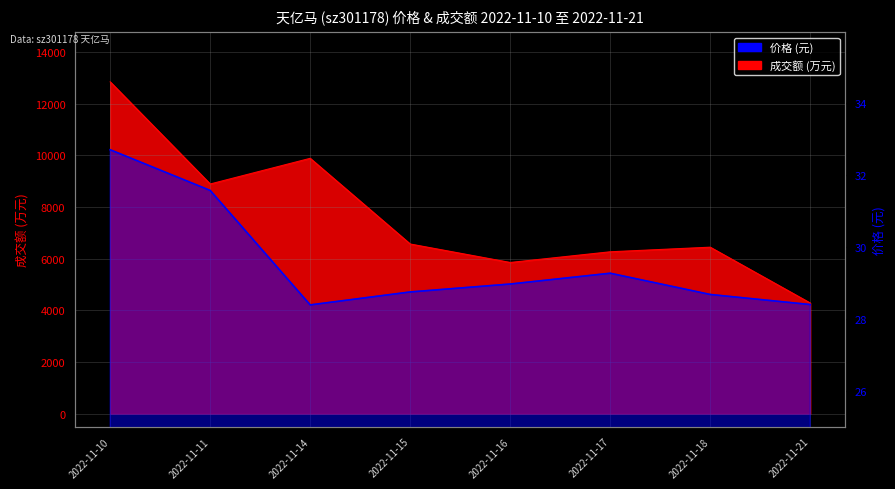

At which label does 价格 reach its peak?

2022-11-10